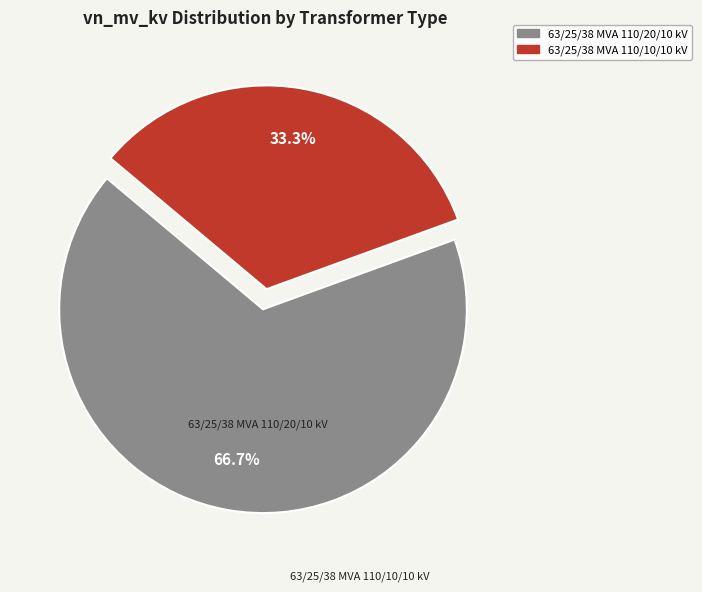

Rank the categories by value from highest to lowest.

63/25/38 MVA 110/20/10 kV, 63/25/38 MVA 110/10/10 kV